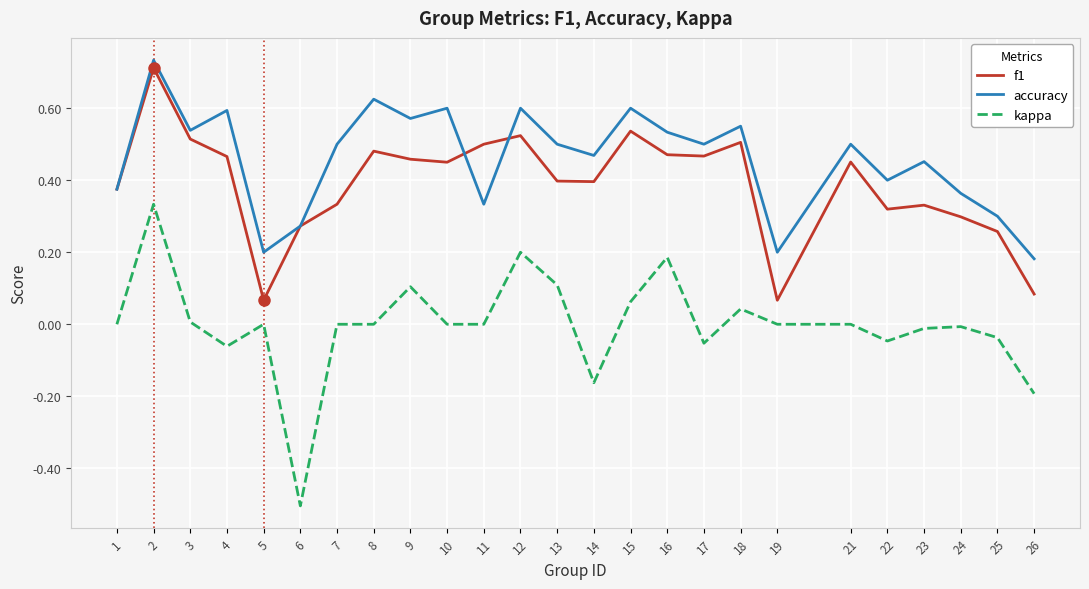

True or false: kappa has more than 2 interior local peaks.

True